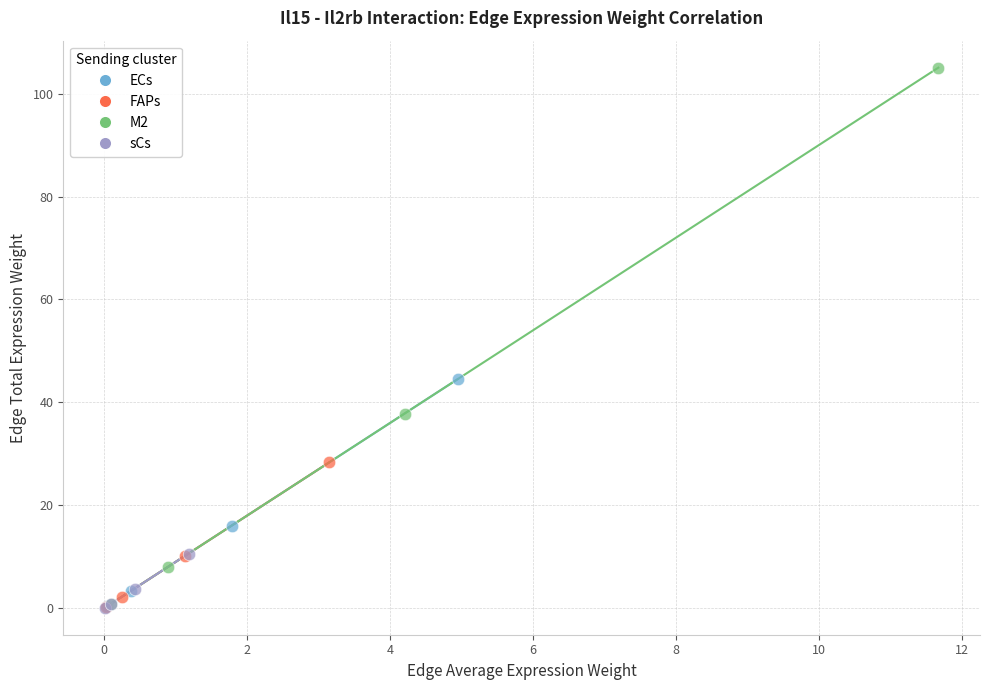

Which series has the largest Y range (max minus min)?

M2